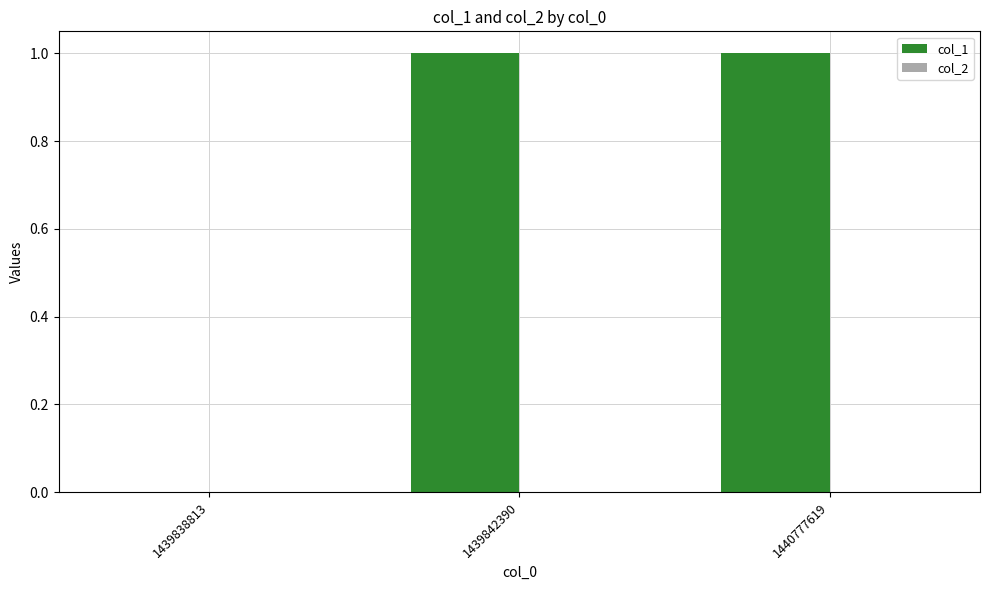

True or false: the data shows 1 at 1439838813.

False